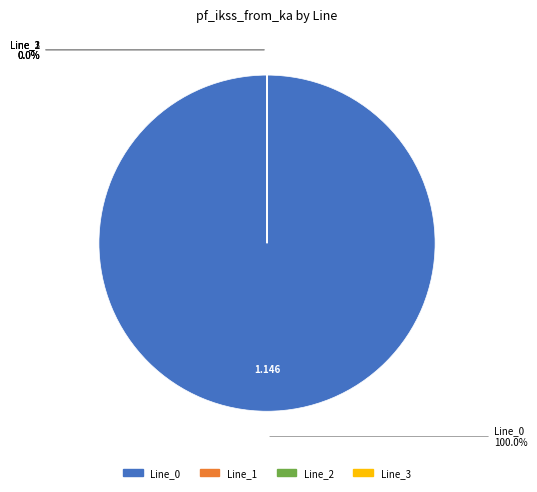

Is the sum of Line_1 and Line_0 greater than half?

Yes